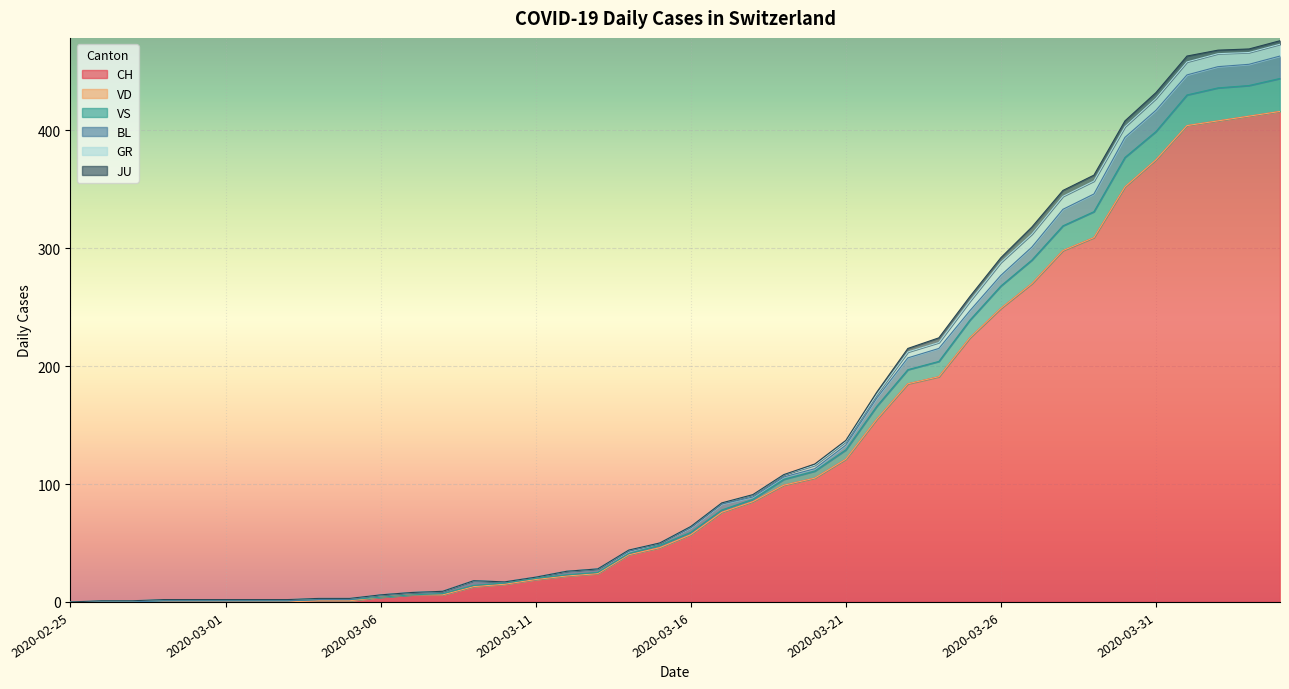

What is the label of the 1st point from the right?

2020-04-04